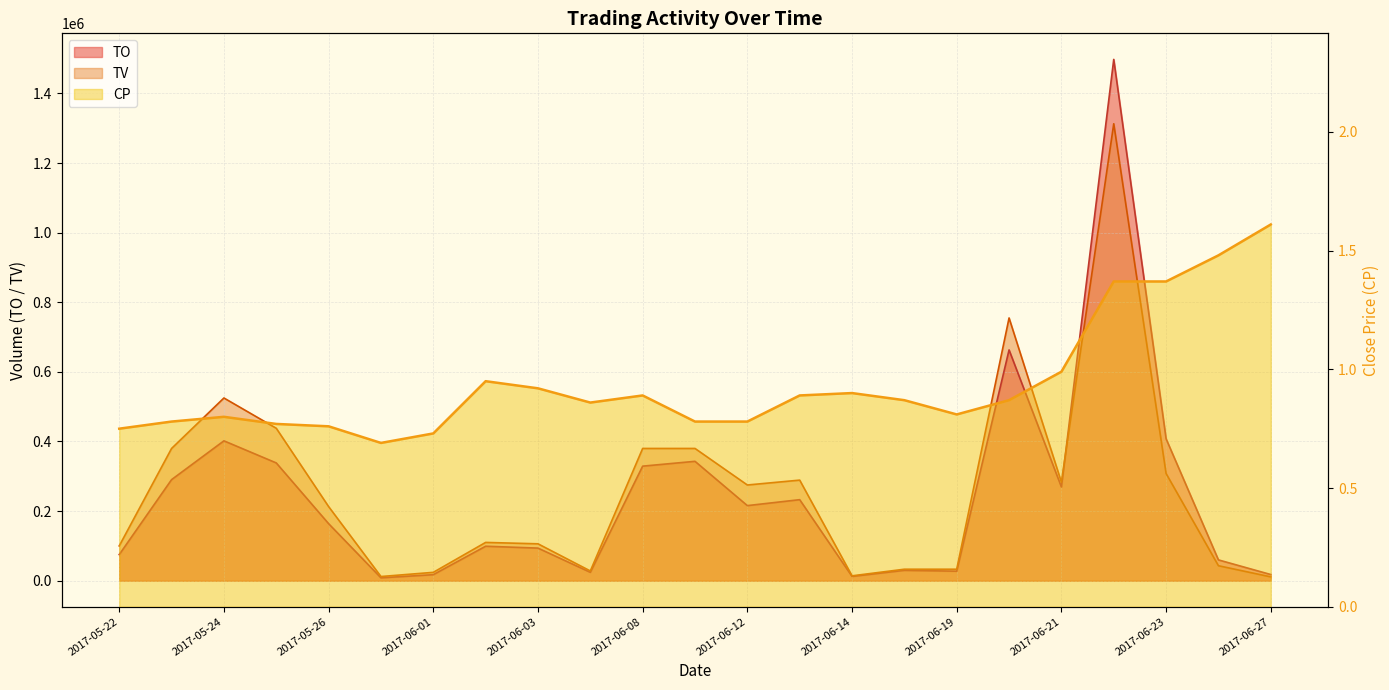

Is the value of TV at 2017-06-01 greater than the value of TO at 2017-06-01?

Yes